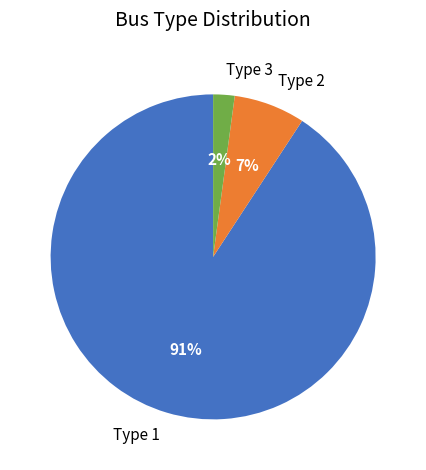

Is there any slice that represents more than half of the pie?

Yes